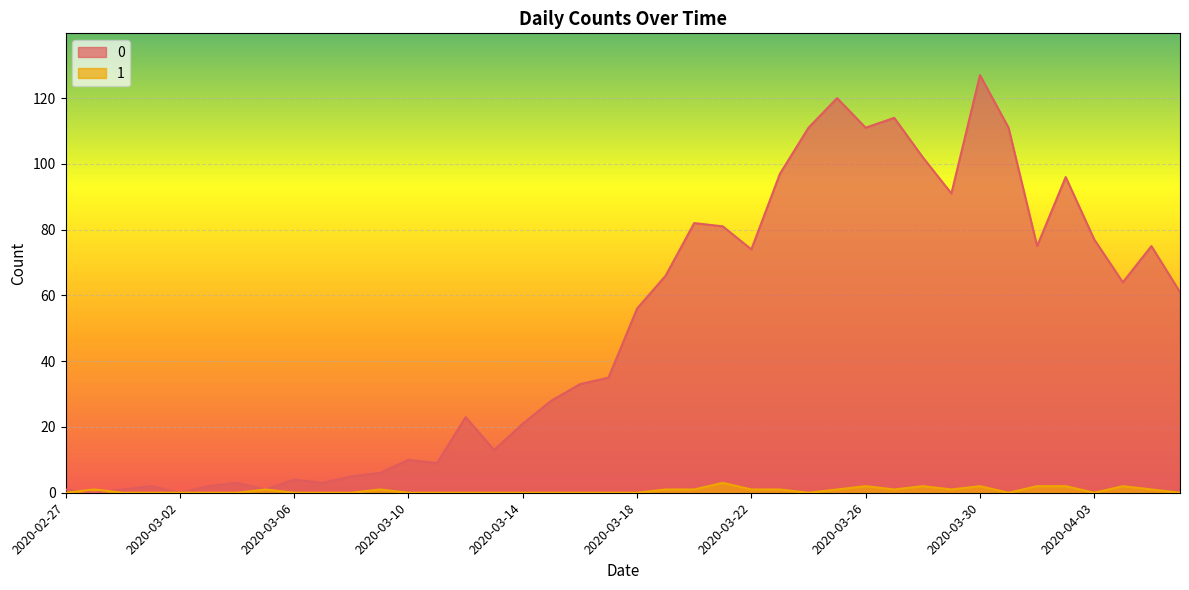

The 1 series shows 2 at 2020-04-01. True or false?

True